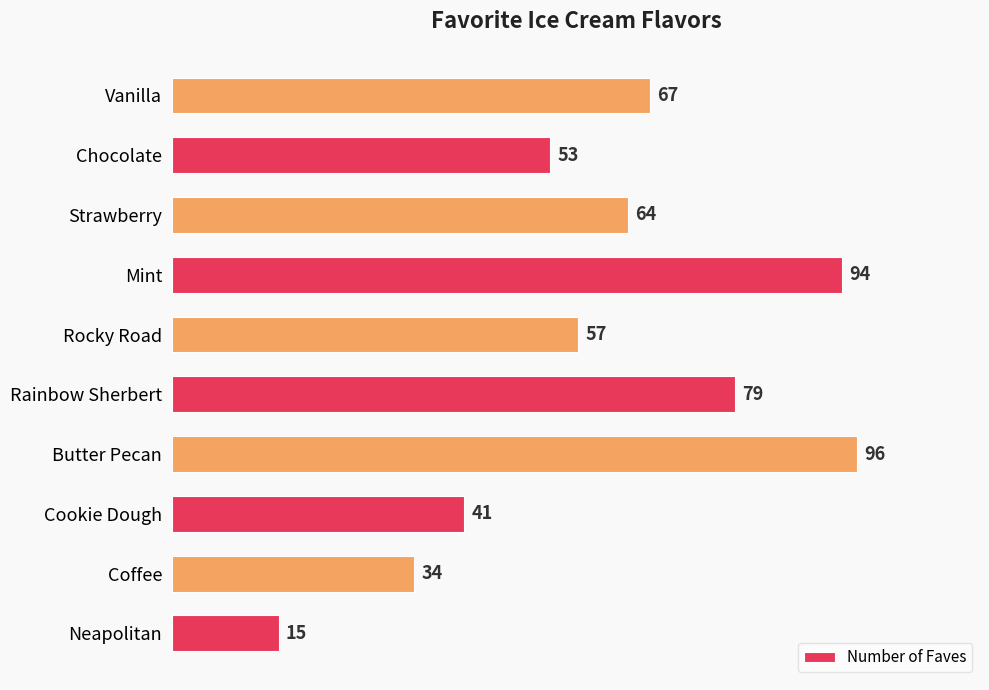

Approximately how many times larger is the value at Mint compared to Butter Pecan?

1.0